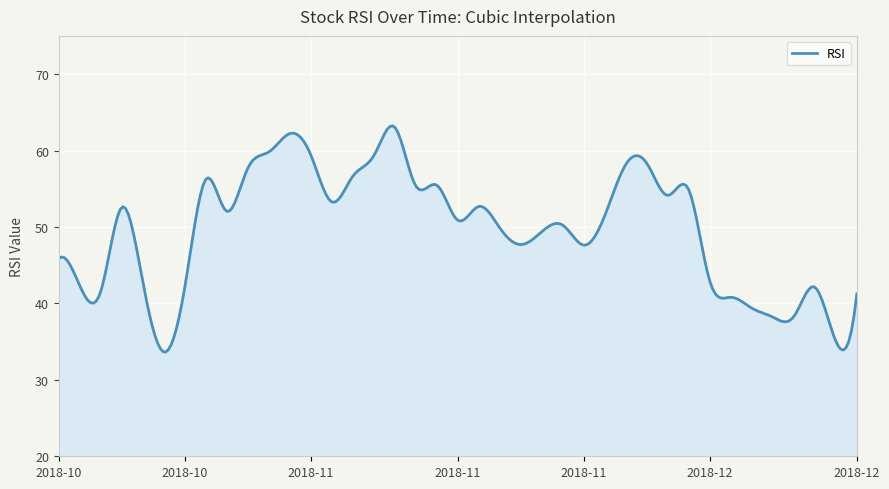

What is the minimum value shown in the chart?

33.6